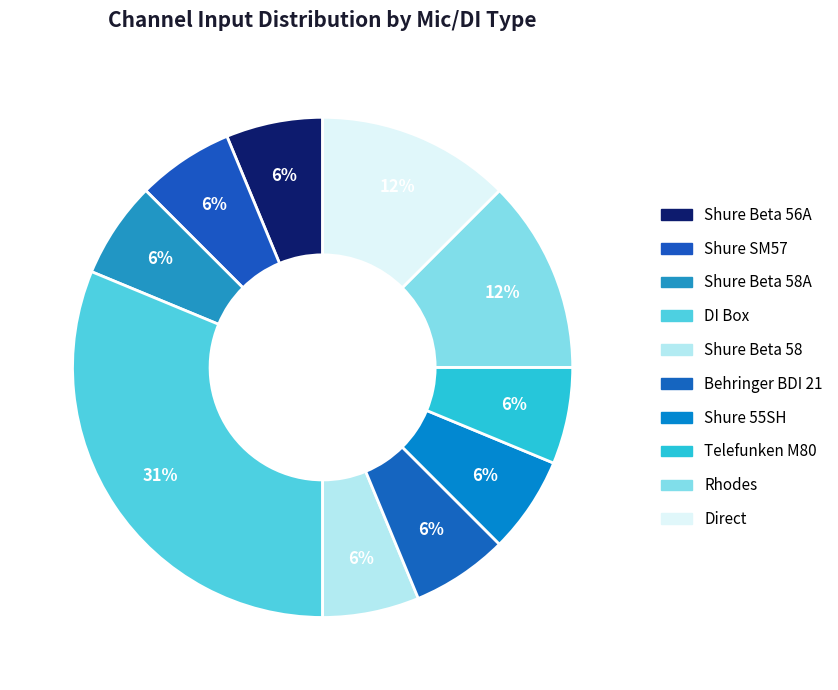

To the nearest percent, what is the average slice percentage?

10%